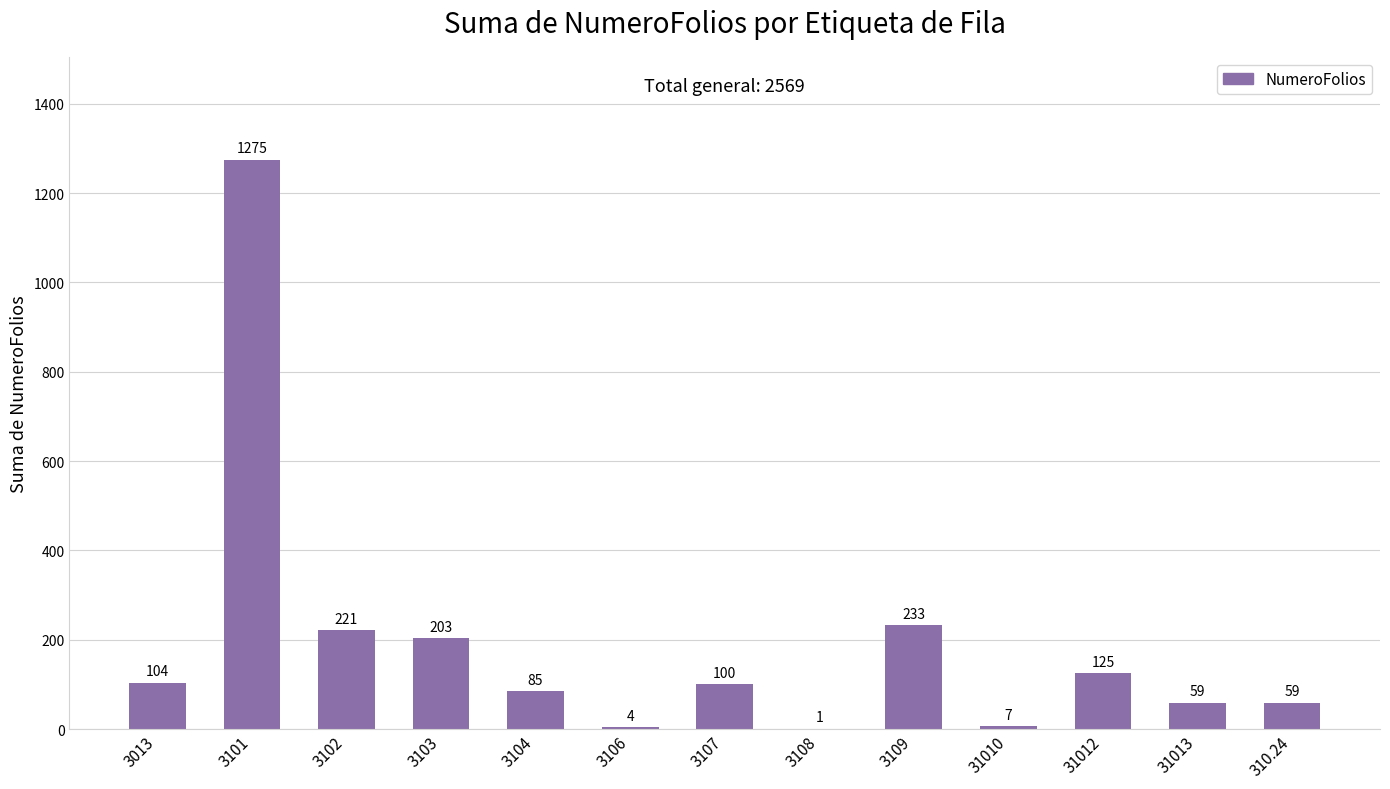

True or false: the data shows 203 at 3103.

True